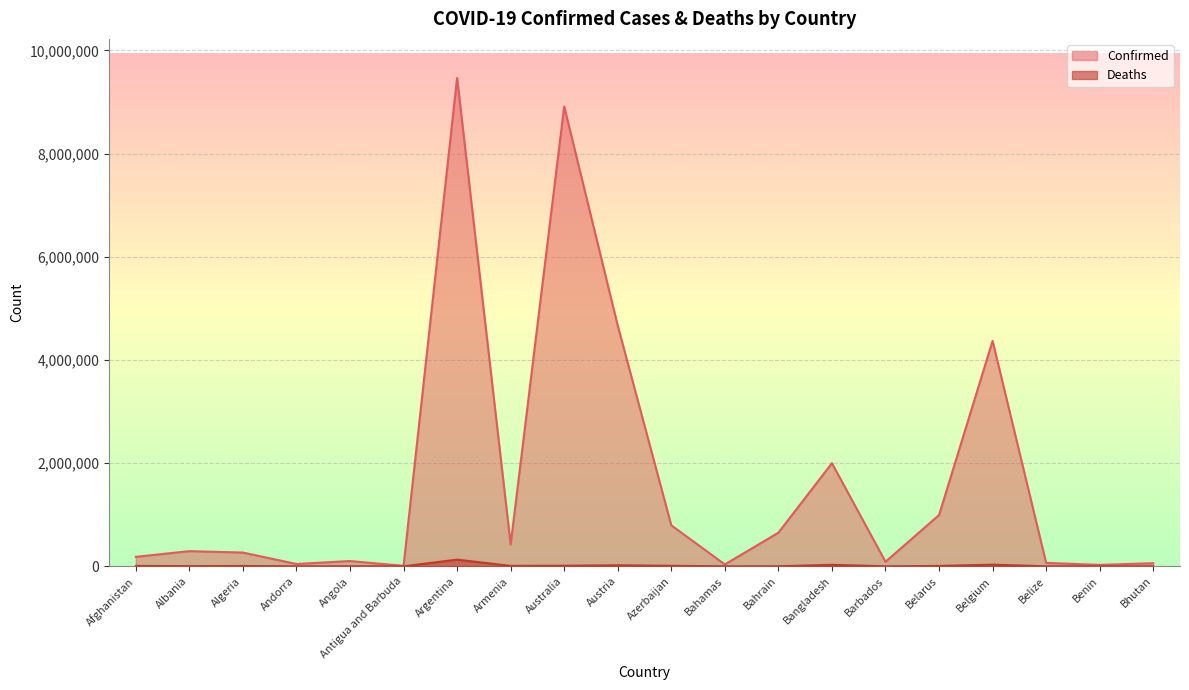

What position from the right is Afghanistan?

20